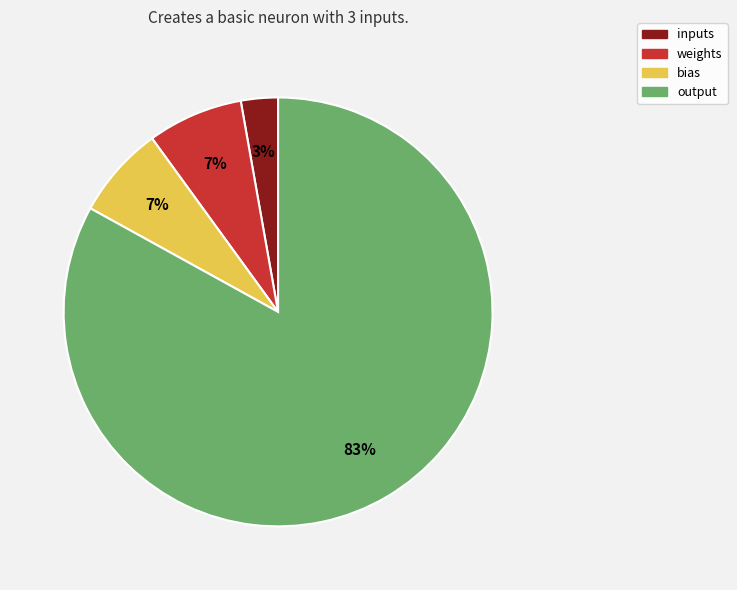

To the nearest percent, what percentage of the pie is weights?

7%